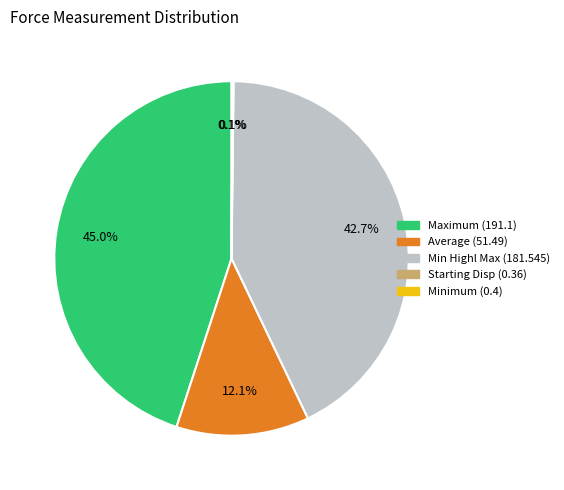

Does any single category account for the majority?

No